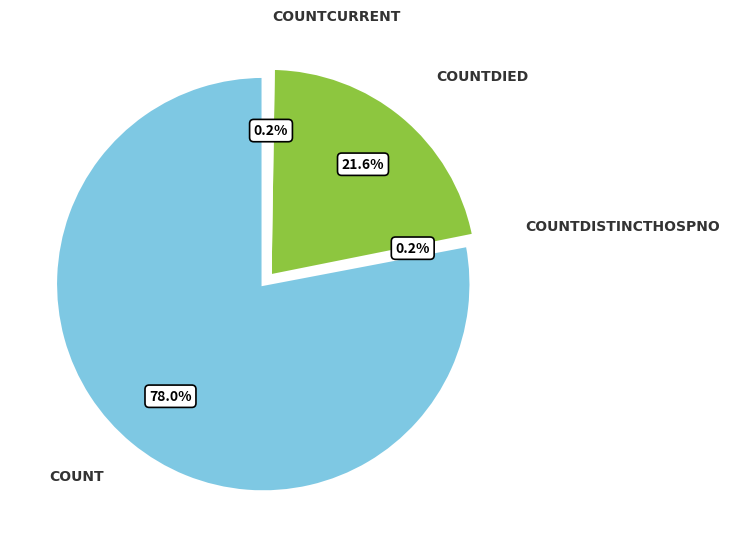

Which slice is the largest?

count